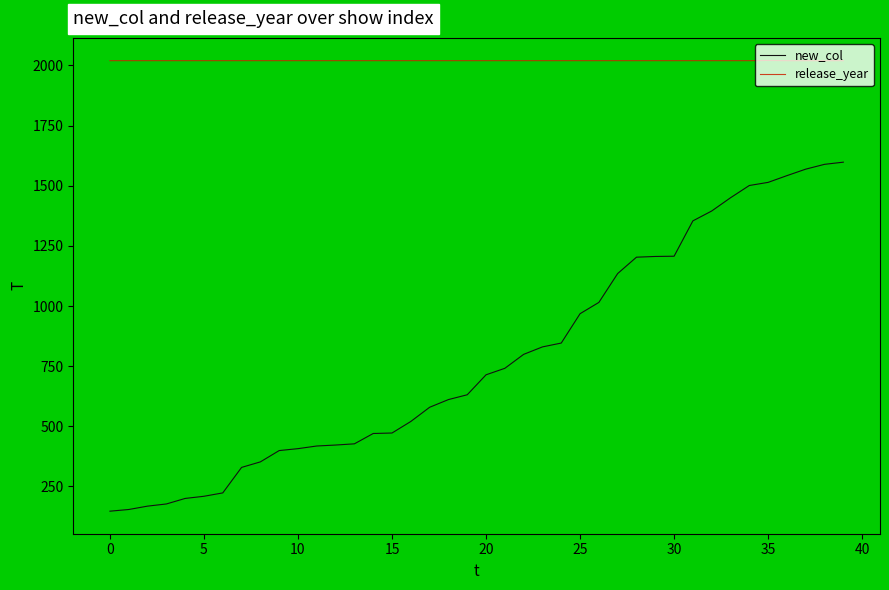

True or false: release_year and new_col cross at least once.

False